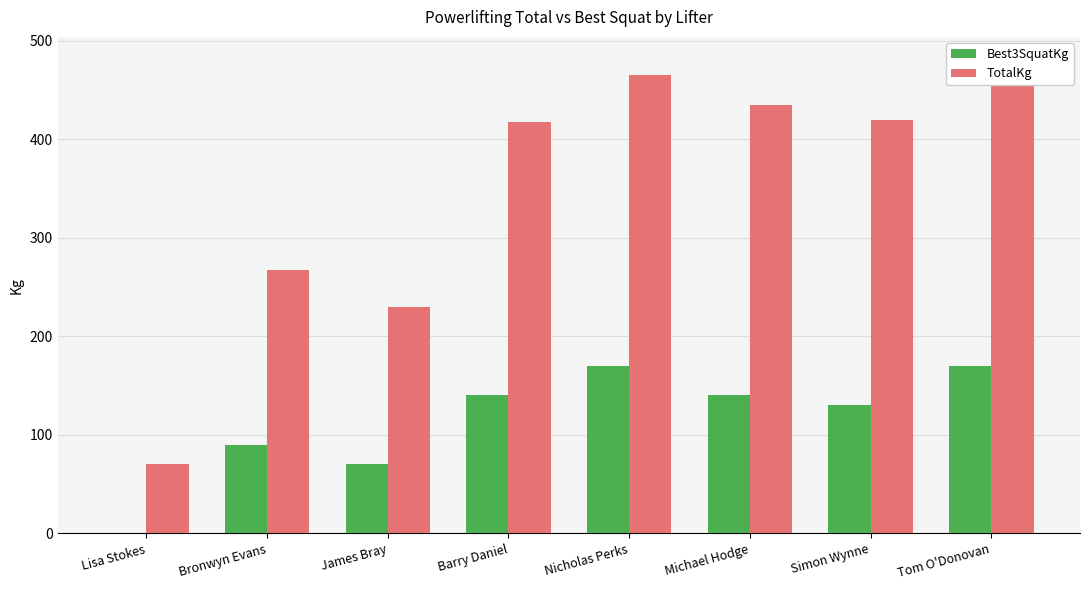

What position from the left is Lisa Stokes?

1